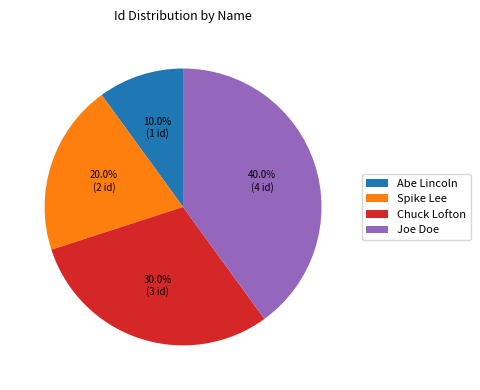

Count the number of slices in the pie.

4